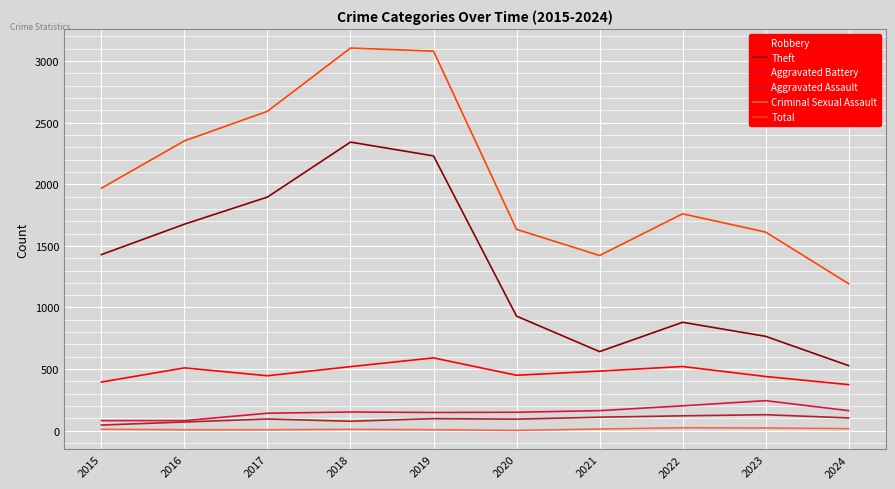

Is it true that Criminal Sexual Assault equals 3 at 2020?

True